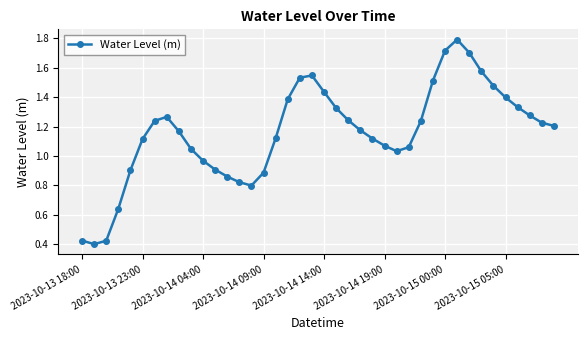

How many interior local peaks (higher than both neighbors) does the data have?

3